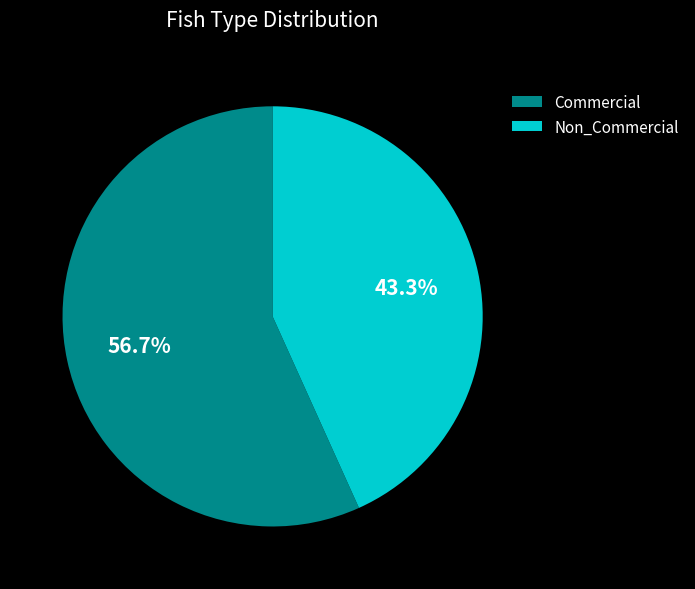

To the nearest percent, what is the difference between the largest and smallest slice percentages?

13%